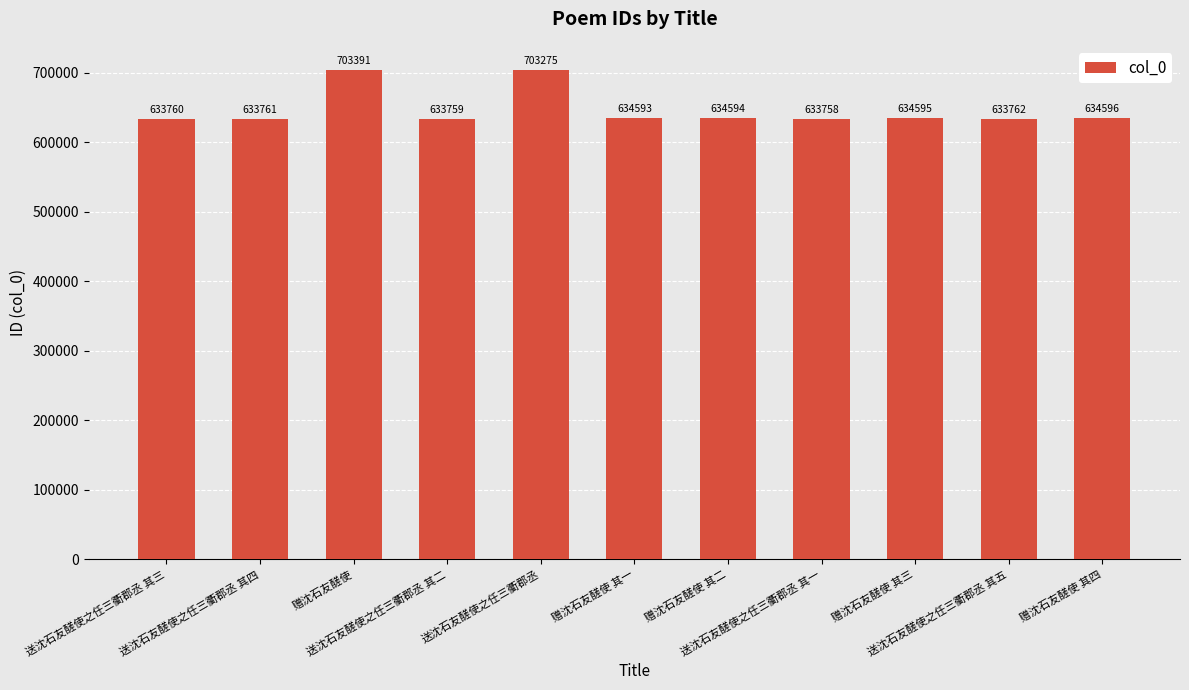

What is the ratio of the value at 送沈石友醝使之任三衢郡丞 其一 to the value at 赠沈石友醝使 其一?

1.0